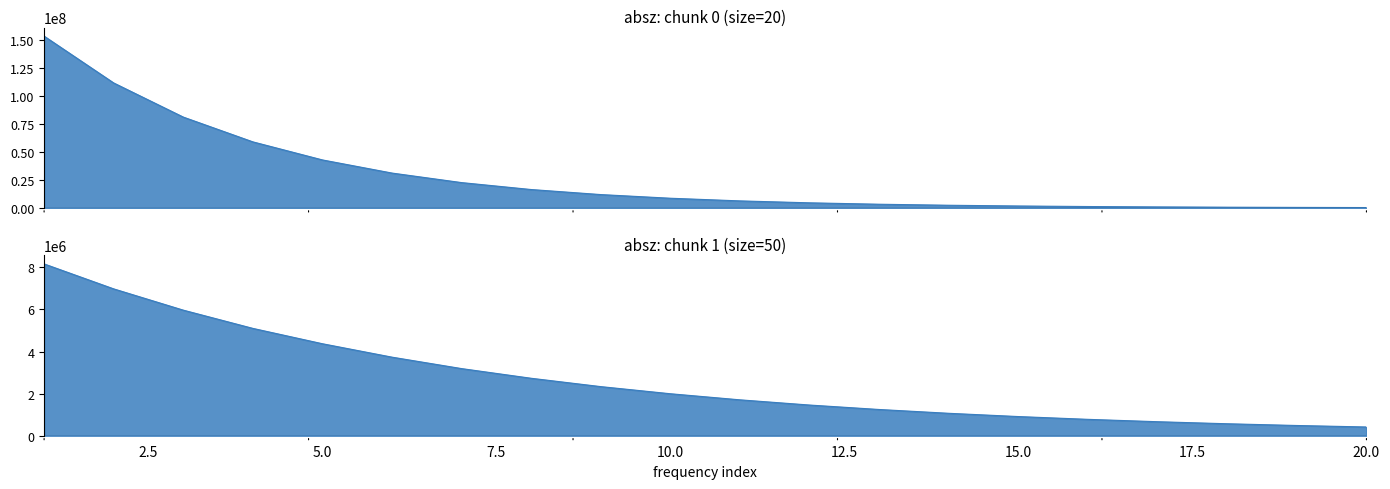

What is the value of the absz_chunk0 point at the 19th from the left?

481599